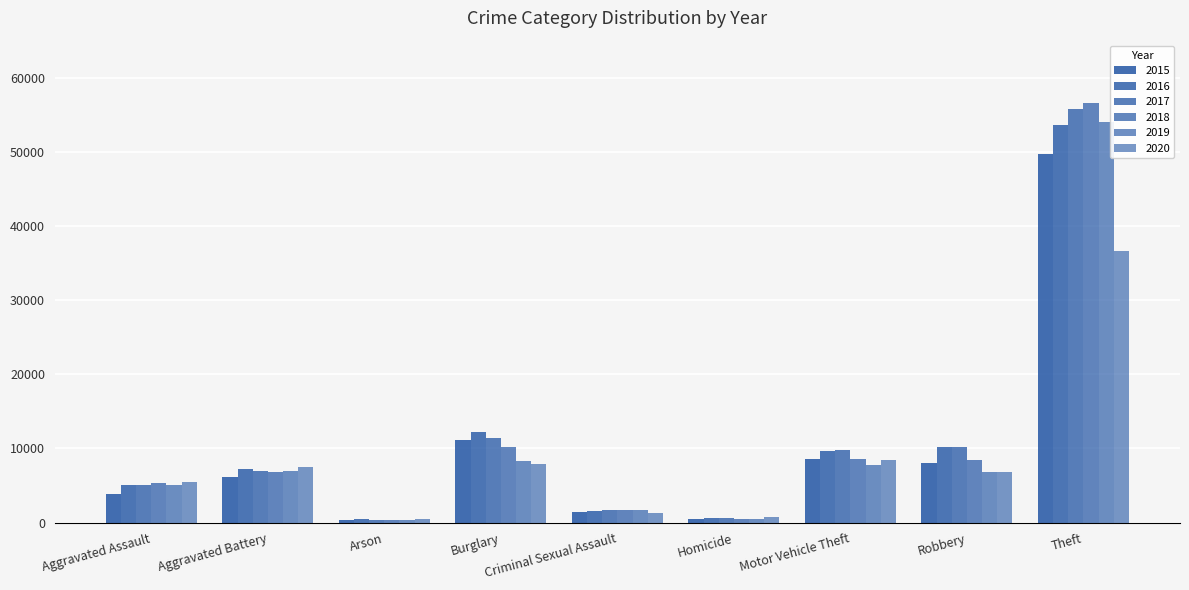

True or false: 2019 has a value of 317 at Arson.

True